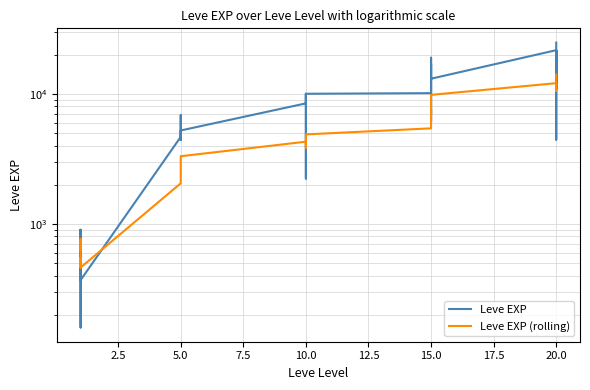

How many intersections are there between Leve EXP (rolling) and Leve EXP?

12